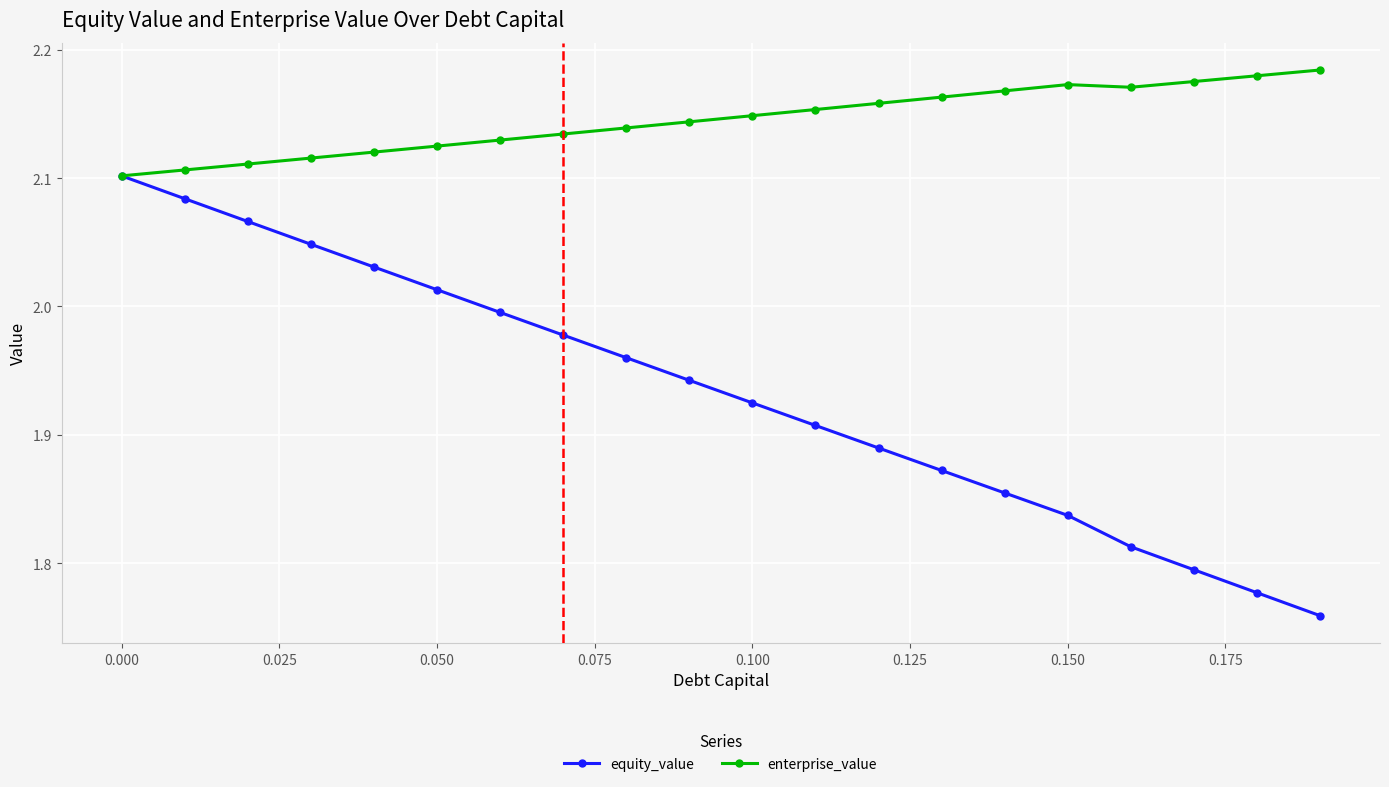

True or false: enterprise_value has more than 2 interior local peaks.

False